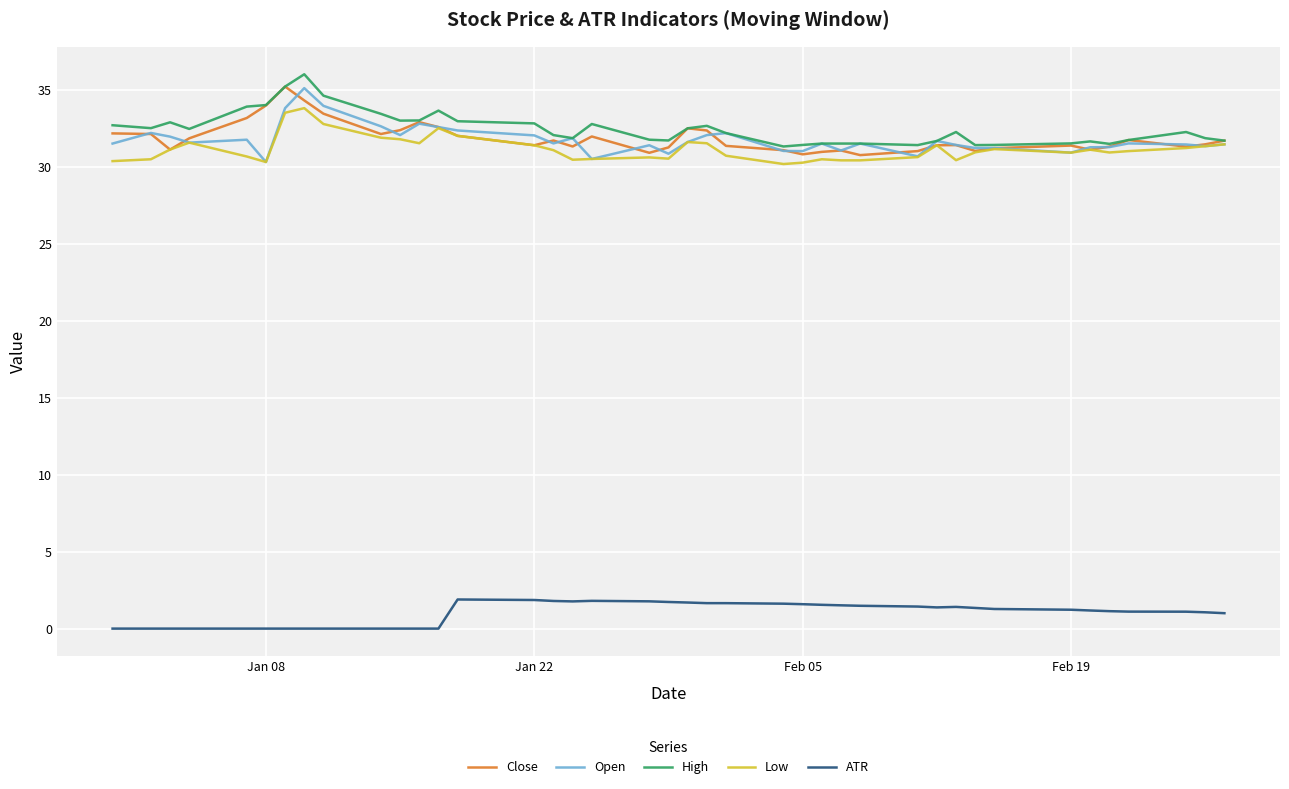

True or false: High and ATR cross at least once.

False